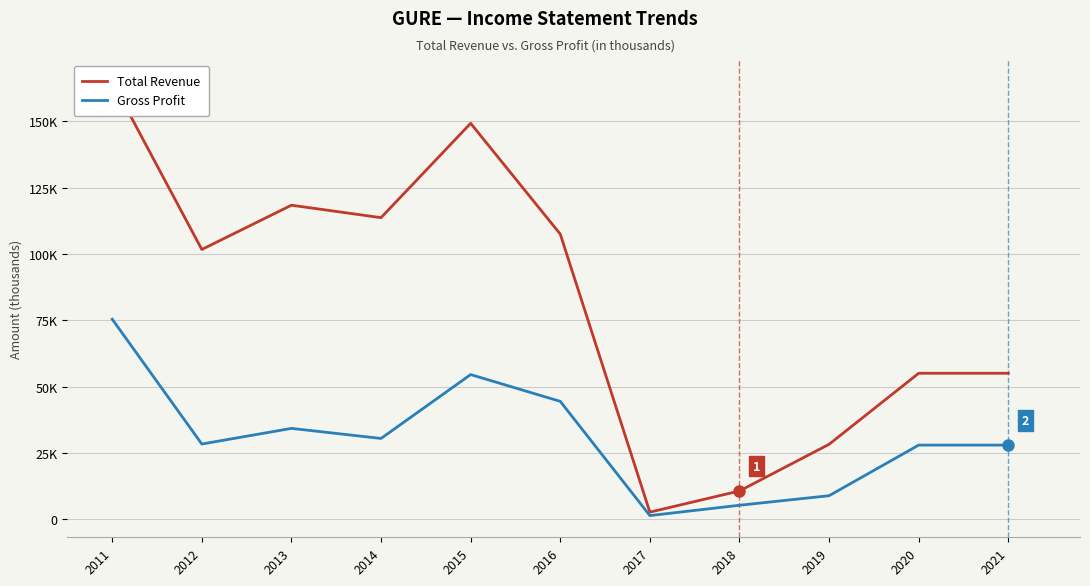

True or false: Gross Profit and Total Revenue intersect in this chart.

False